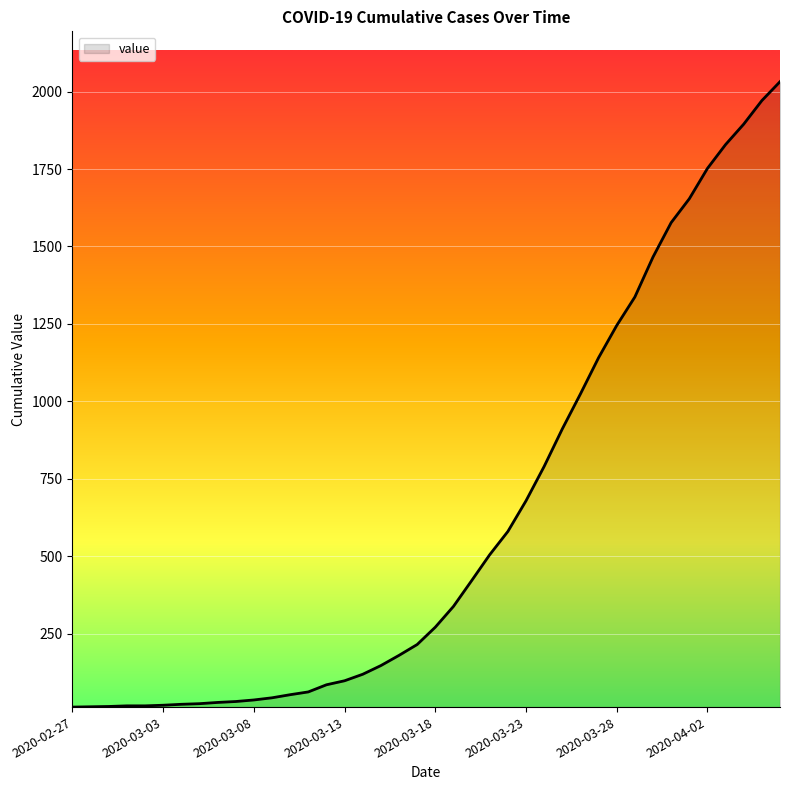

What is the greatest value displayed?

2032